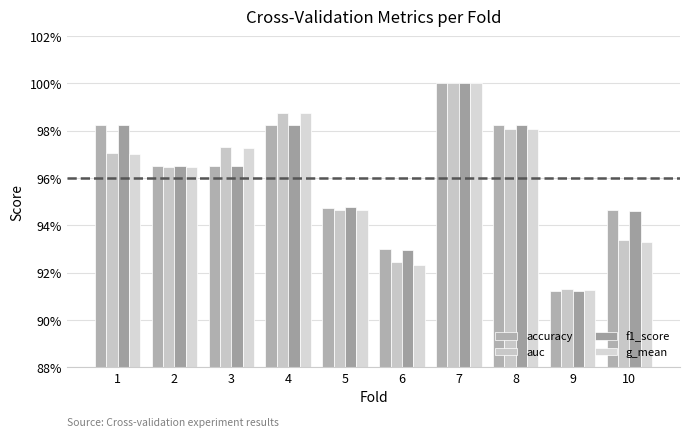

Which series has the largest total across all categories?

accuracy